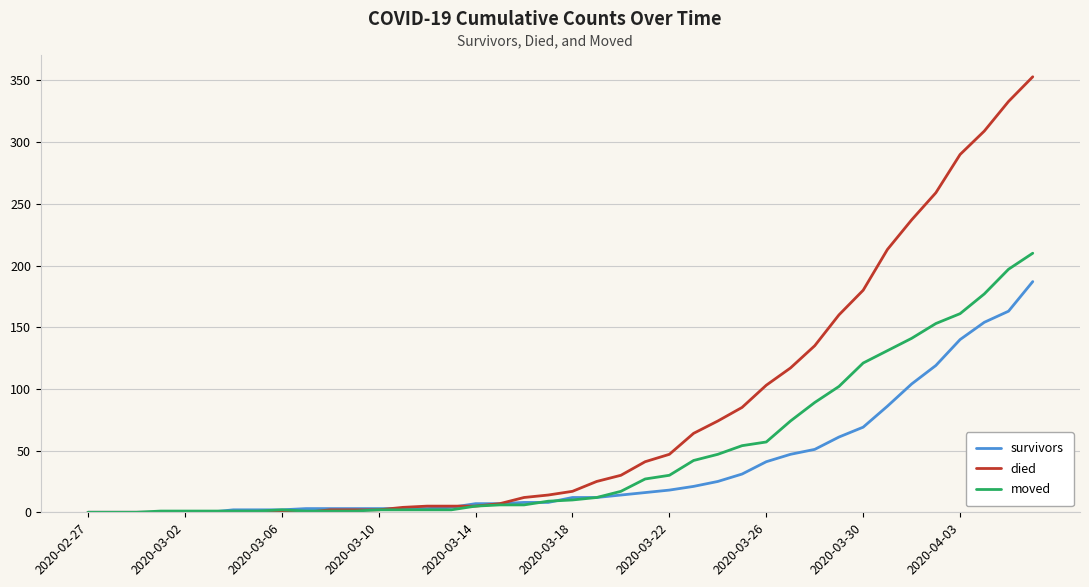

Which series has the widest spread of values?

died